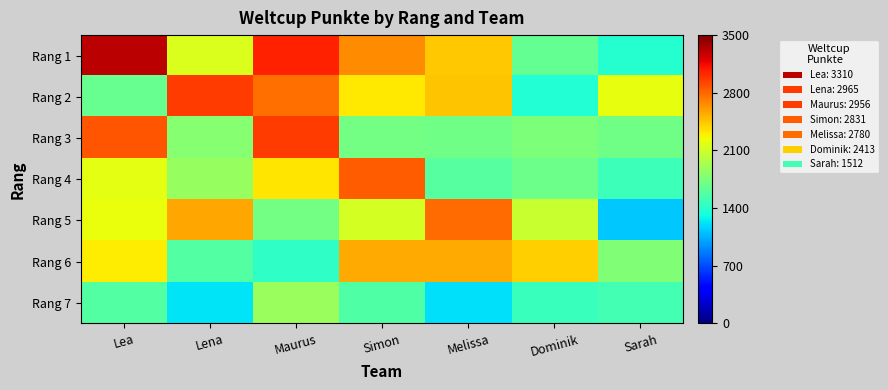

Reading right to left, extract all data points from this chart.

Rang 1: Sarah=1393.6	Dominik=1654.0	Melissa=2434.0	Simon=2659.0	Maurus=3055.8	Lena=2156.3	Lea=3310.0
Rang 2: Sarah=2204.8	Dominik=1372.2	Melissa=2453.2	Simon=2320.0	Maurus=2762.4	Lena=2965.0	Lea=1659.9
Rang 3: Sarah=1703.2	Dominik=1750.6	Melissa=1697.0	Simon=1709.8	Maurus=2956.0	Lena=1794.6	Lea=2870.5
Rang 4: Sarah=1483.5	Dominik=1694.0	Melissa=1598.4	Simon=2831.0	Maurus=2331.9	Lena=1871.0	Lea=2198.4
Rang 5: Sarah=1122.8	Dominik=2067.4	Melissa=2780.0	Simon=2124.1	Maurus=1720.3	Lena=2564.0	Lea=2216.9
Rang 6: Sarah=1774.5	Dominik=2413.0	Melissa=2551.9	Simon=2555.0	Maurus=1429.6	Lena=1573.8	Lea=2300.0
Rang 7: Sarah=1512.0	Dominik=1467.1	Melissa=1203.9	Simon=1563.6	Maurus=1881.3	Lena=1228.6	Lea=1572.7